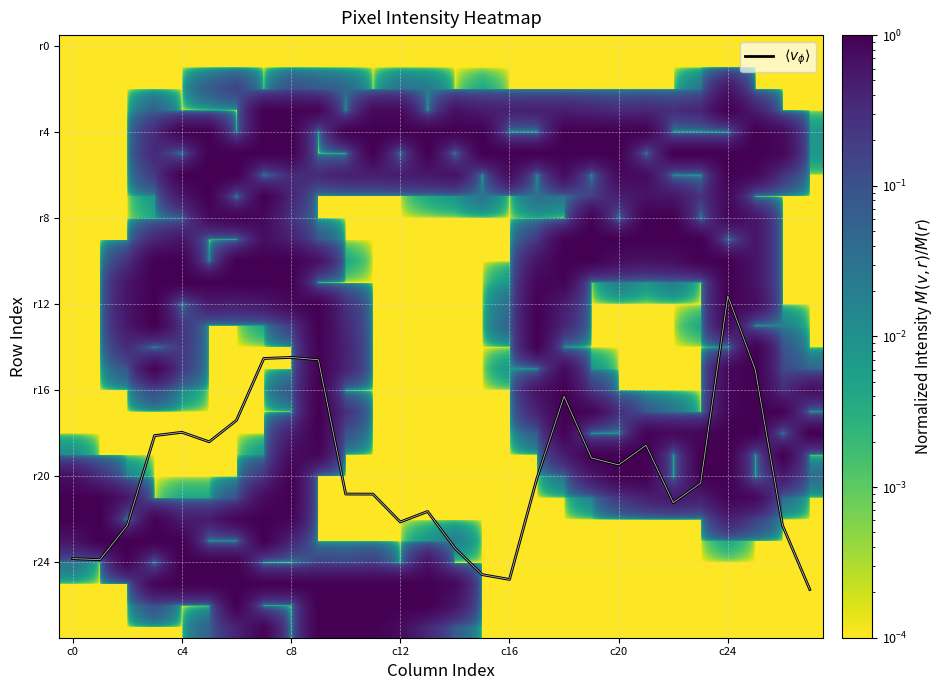

What is the total value across all series at 27?

27.1